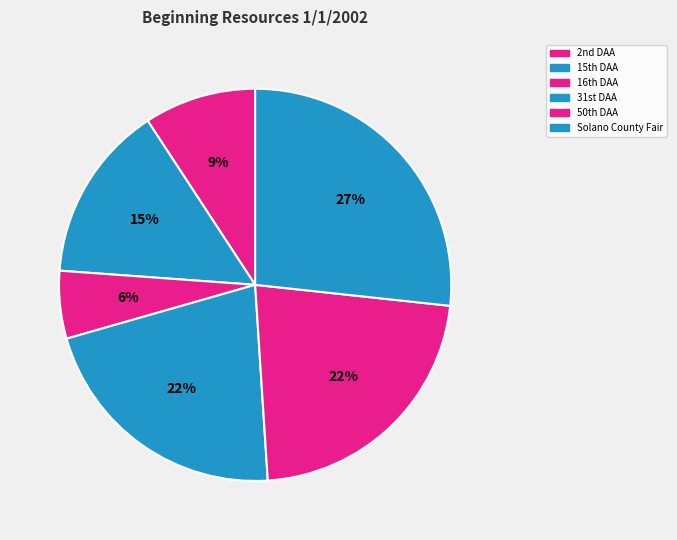

Is there any slice that represents more than half of the pie?

No